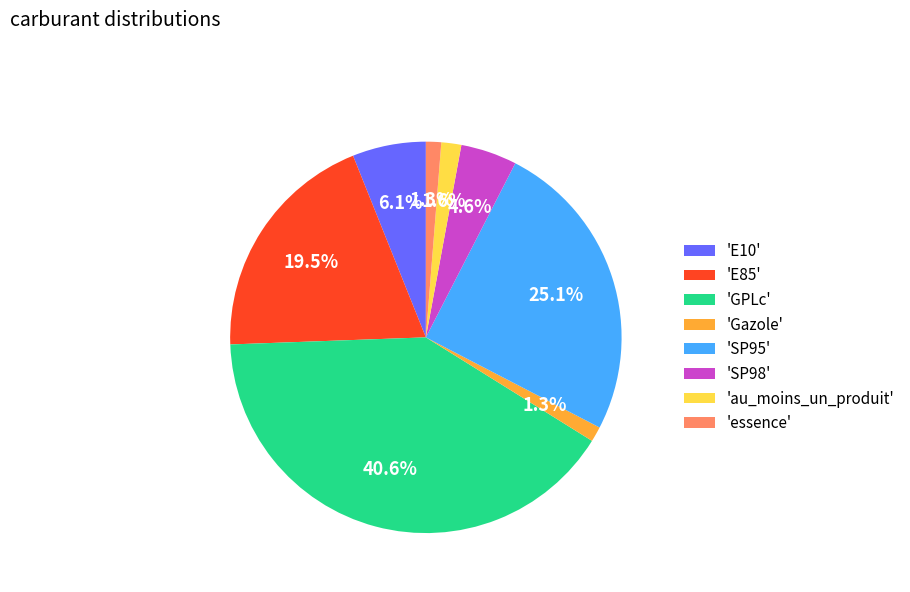

Is 'GPLc' the majority of the pie?

No